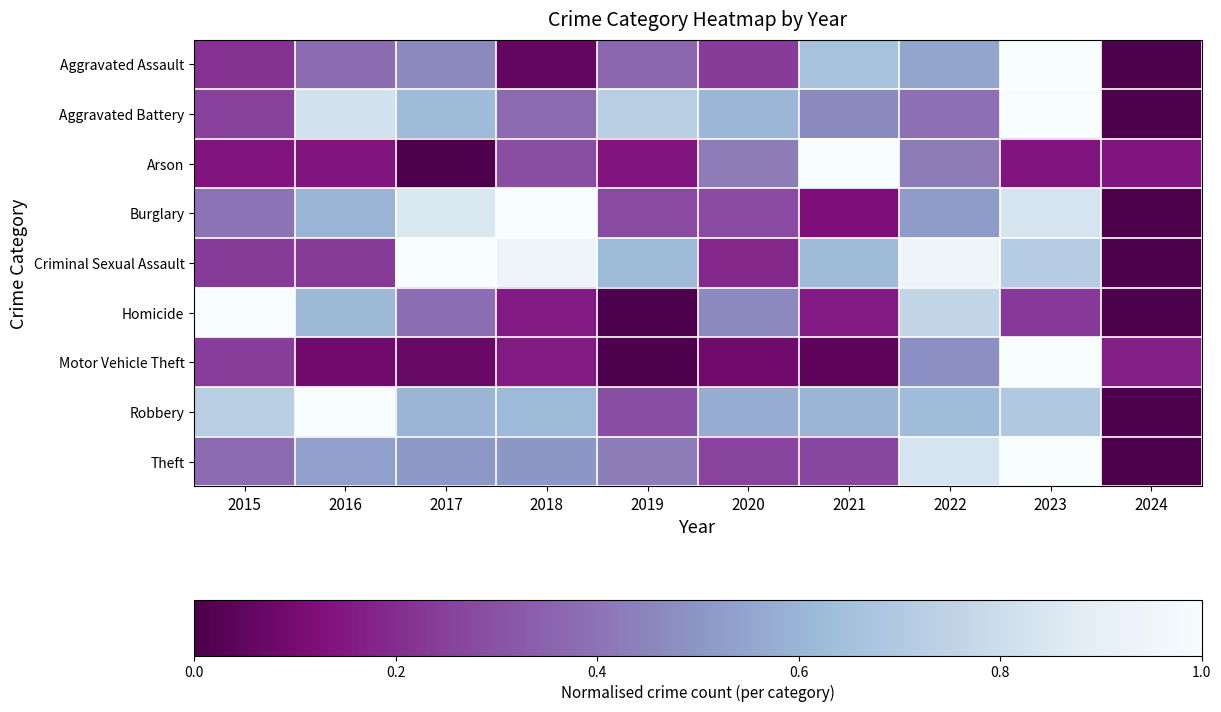

What is the total value across all series at 2019?

2.9